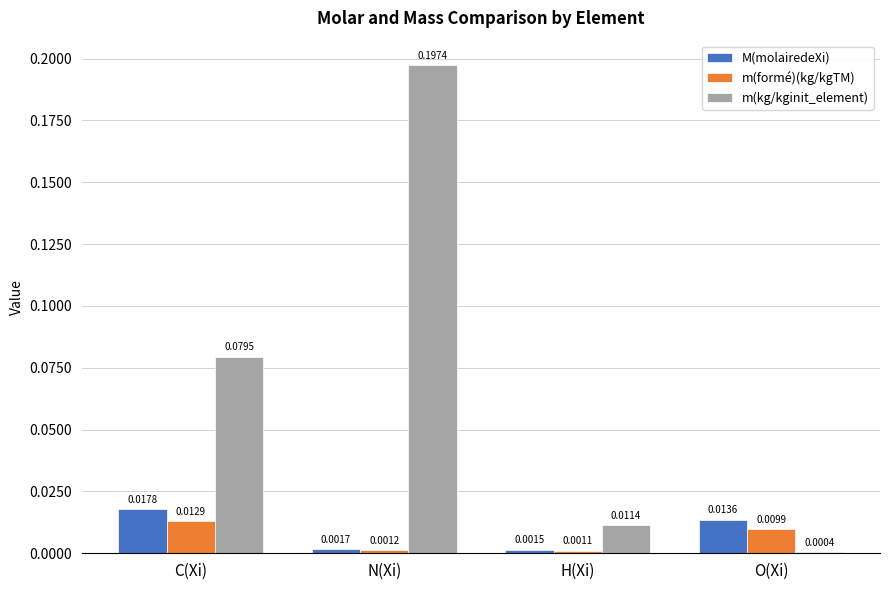

At which category is the sum across all series the highest?

N(Xi)